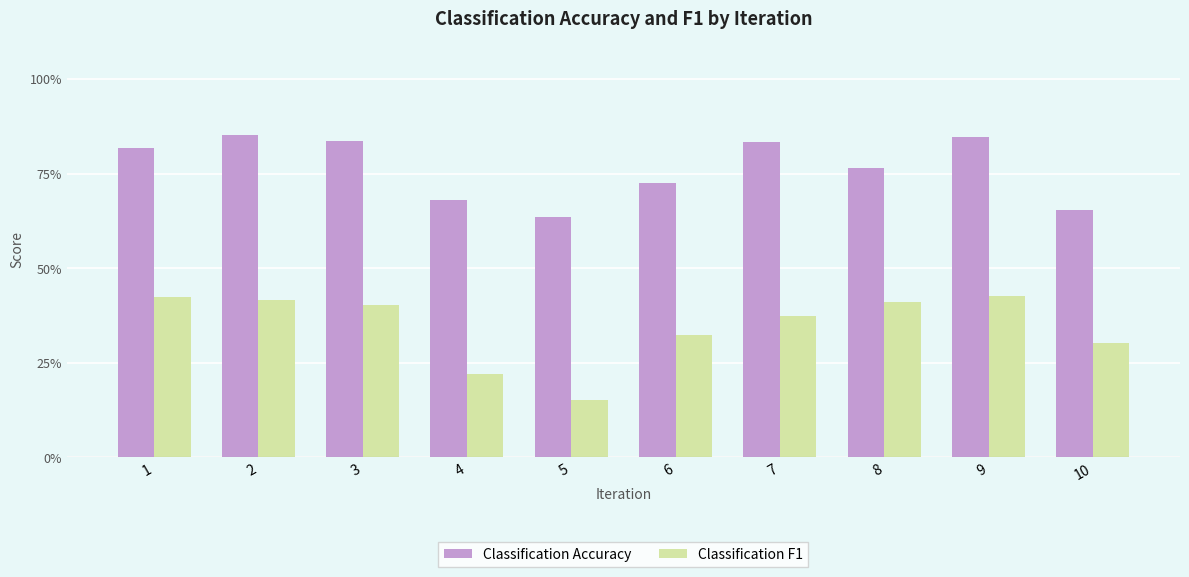

Count the Classification F1 values in the range 0 to 1.

10